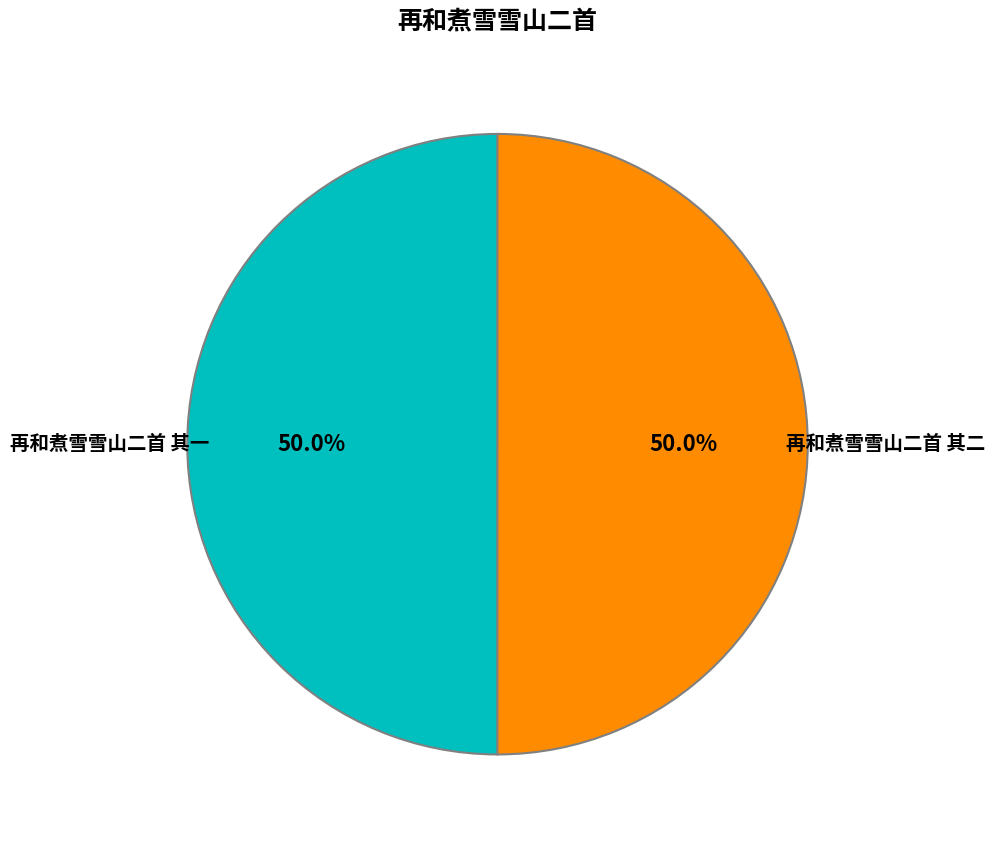

Count the number of slices in the pie.

2